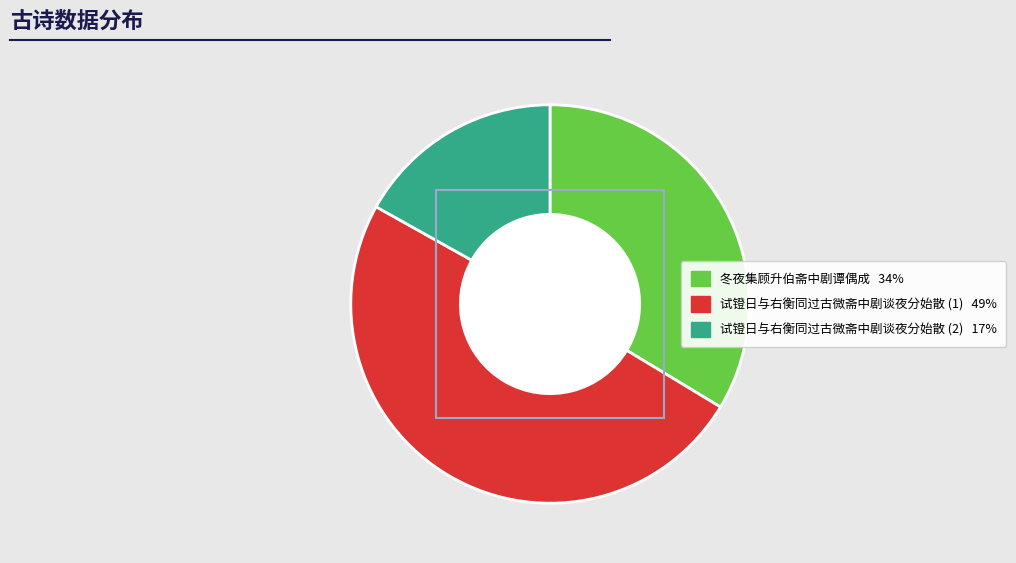

Is there any slice that represents more than half of the pie?

No